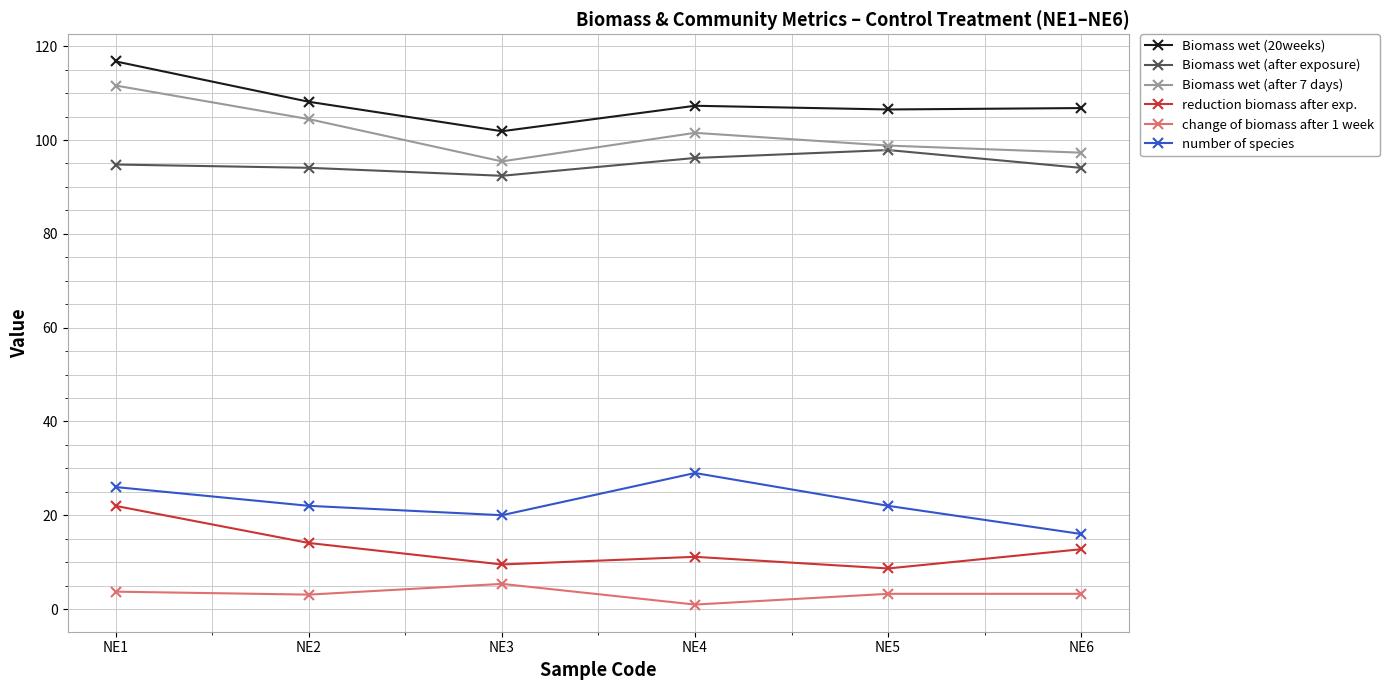

Count the number of categories in the chart.

6